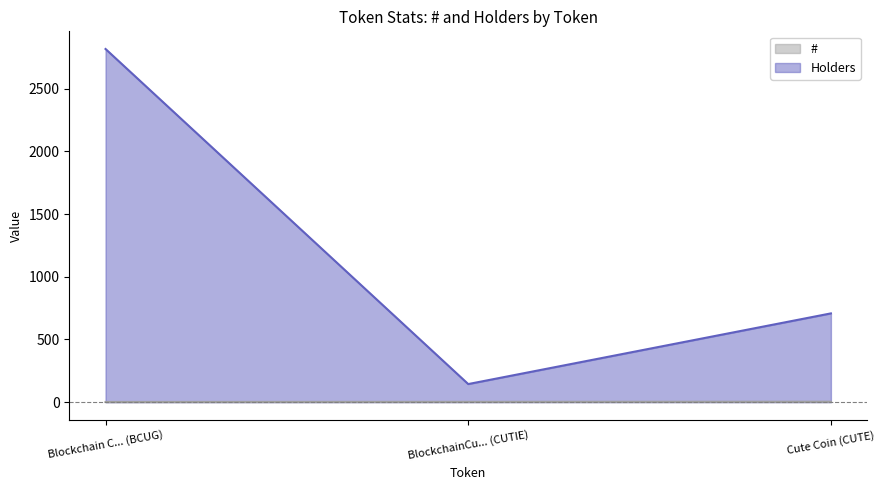

Read the Holders value at Cute Coin (CUTE), to the nearest 50.

700